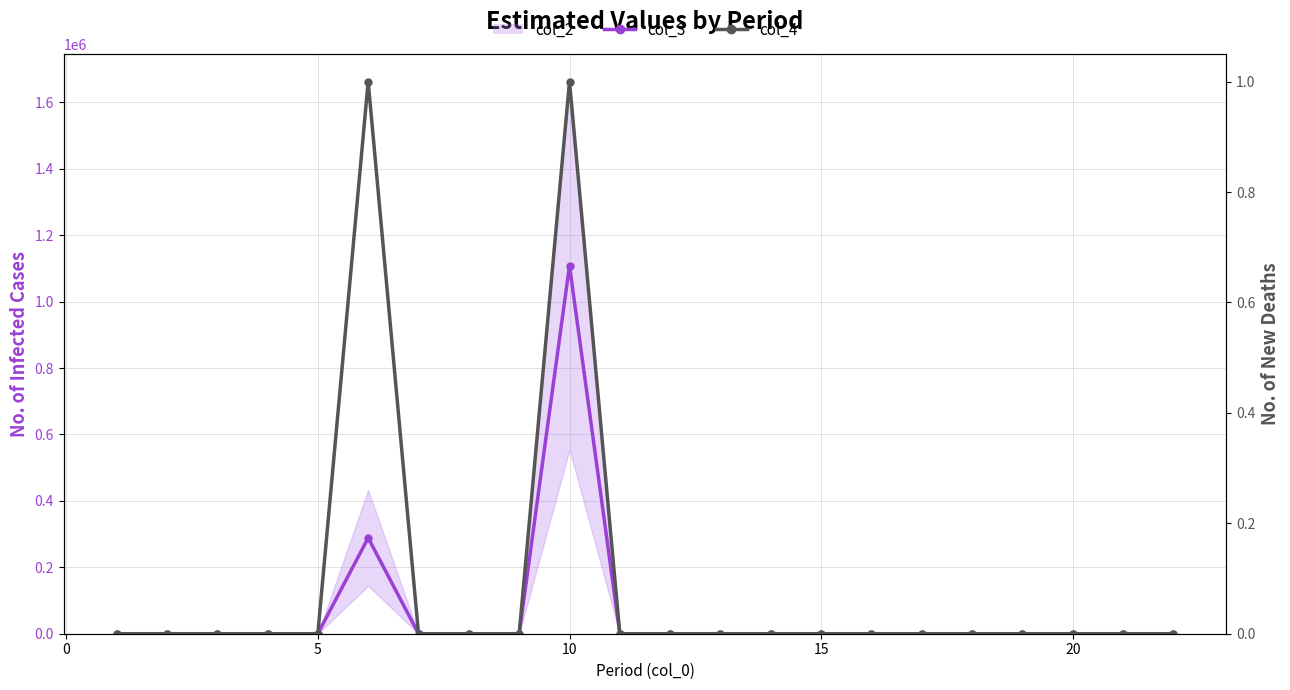

Reading left to right, what are all the values shown in this chart?

col_3: 0	0	0	0	0	288672	0	0	0	1108430	0	0	0	0	0	0	0	0	0	0	0	0
col_4: 0	0	0	0	0	1	0	0	0	1	0	0	0	0	0	0	0	0	0	0	0	0